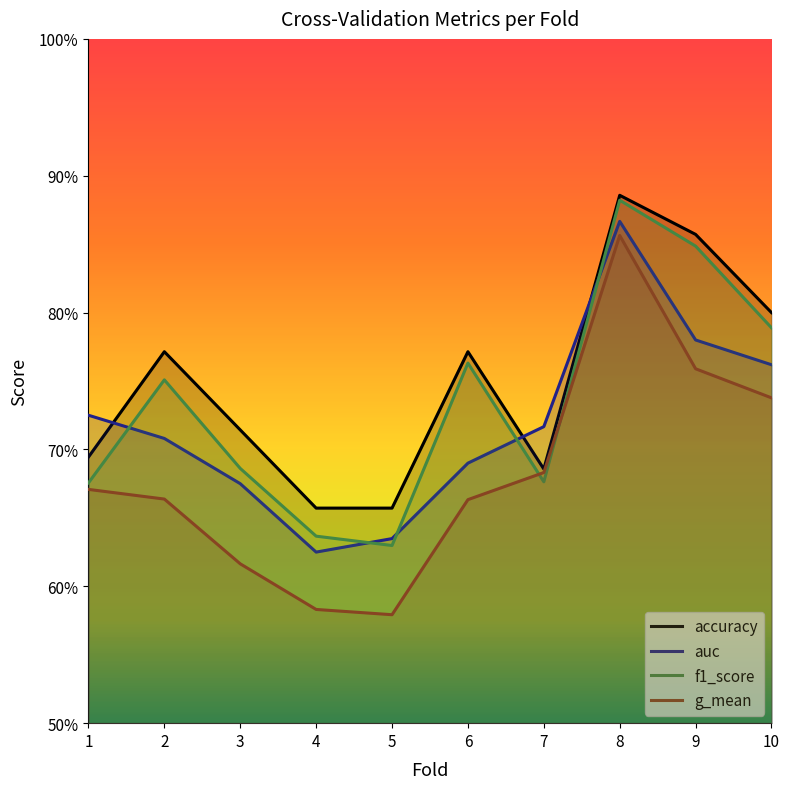

At which label does f1_score reach its peak?

8